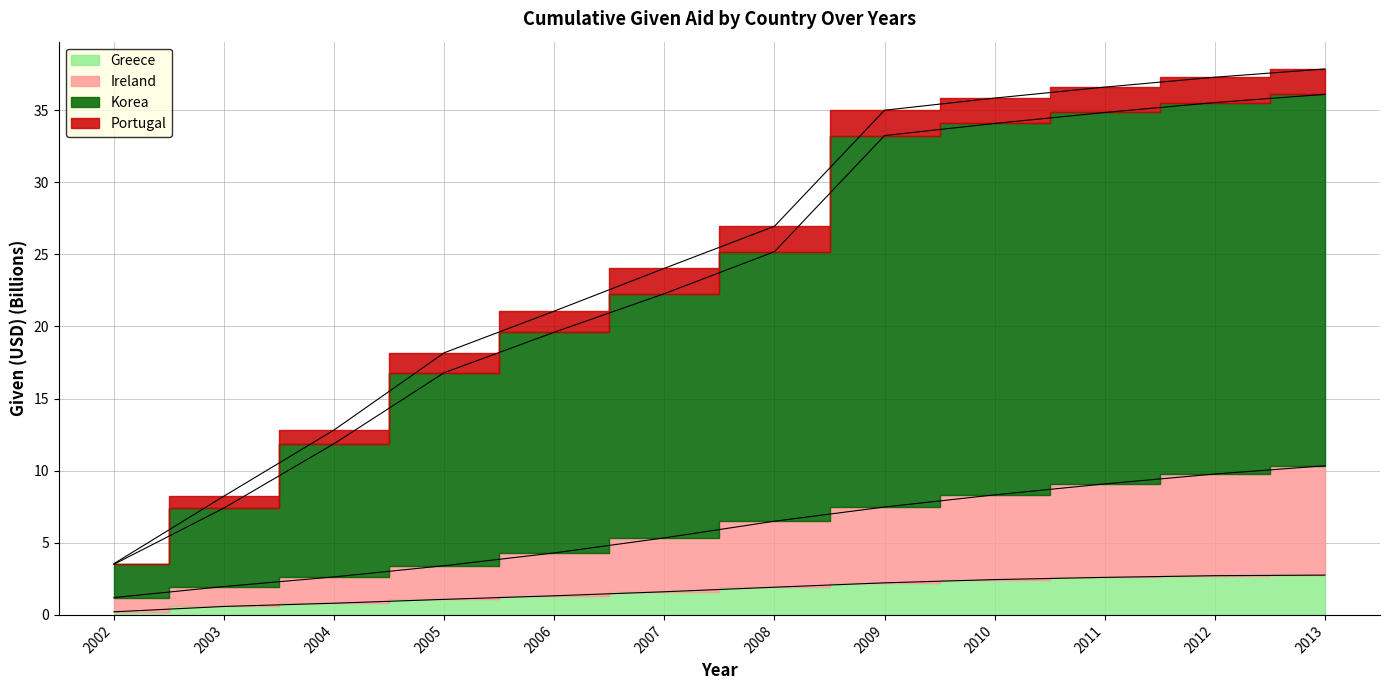

What is the difference between the maximum and second lowest values in the Greece series?

2.2